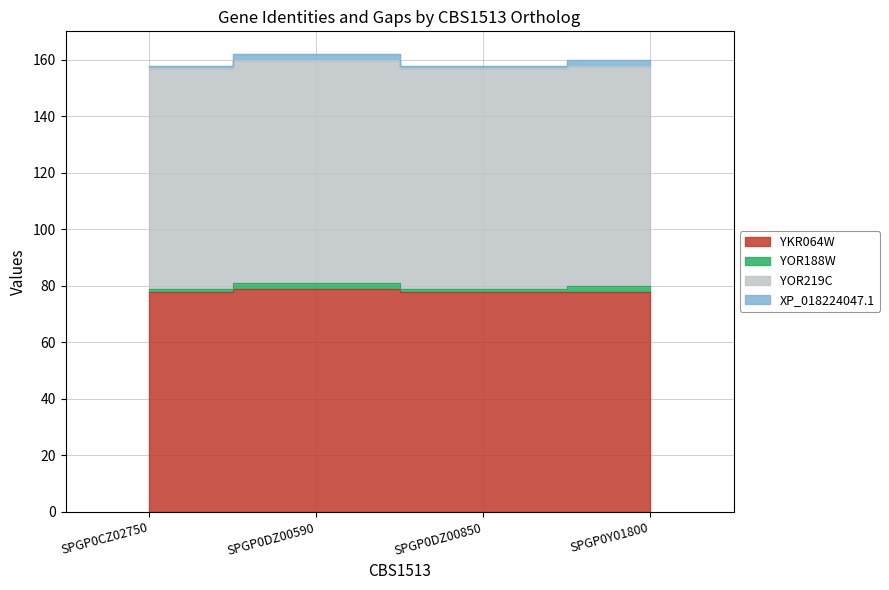

Is it true that XP_018224047.1 equals 2 at SPGP0CZ02750?

False